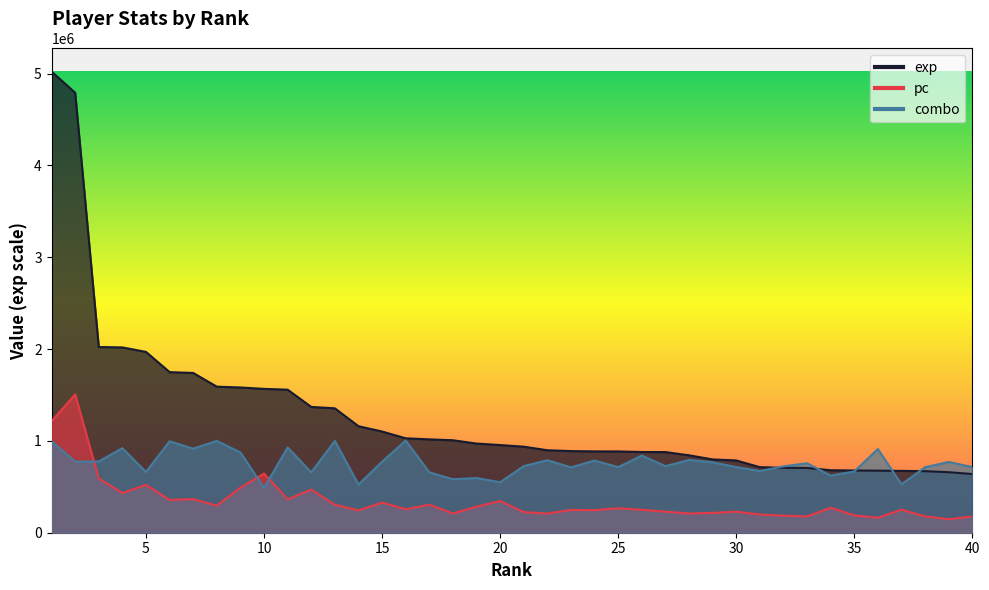

How many interior local valleys does the pc series have?

13